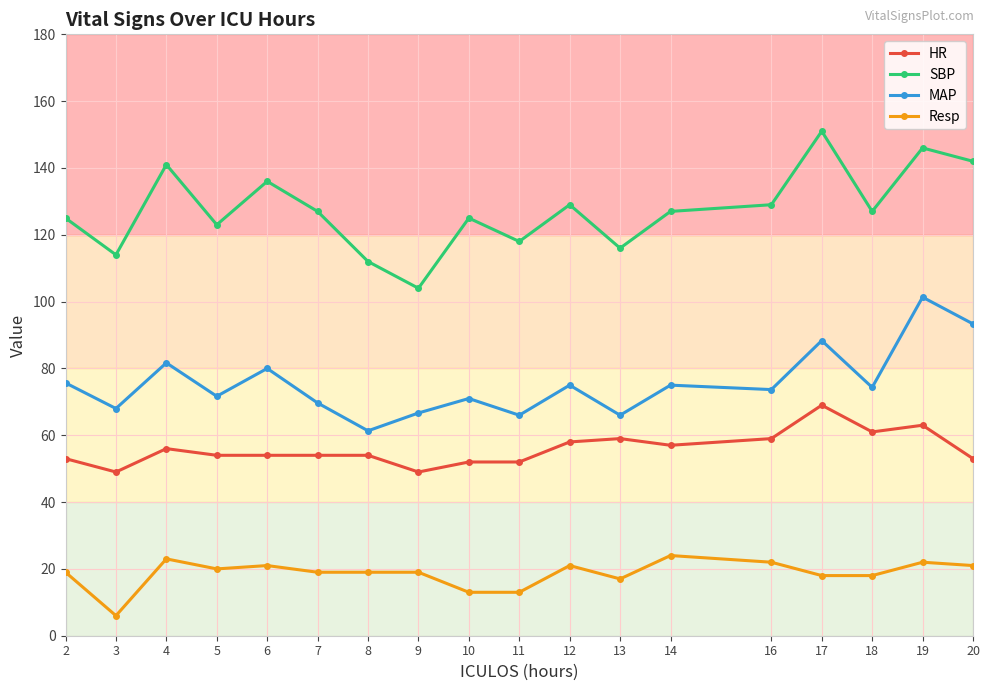

What is the sum of the Resp values at 6 and 4?

44.0